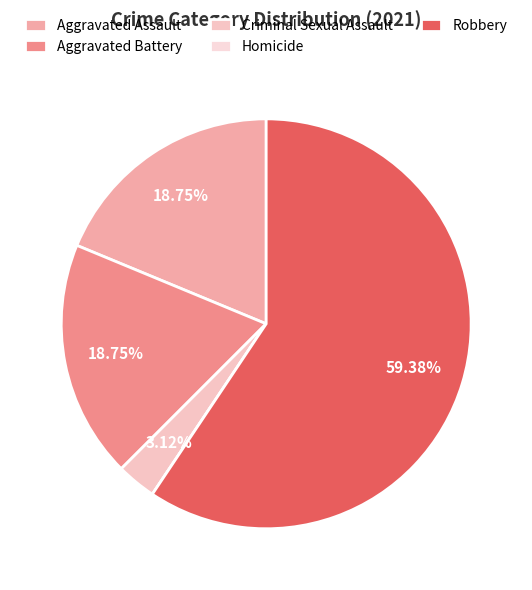

What percentage do Criminal Sexual Assault and Homicide together represent?

3.1%